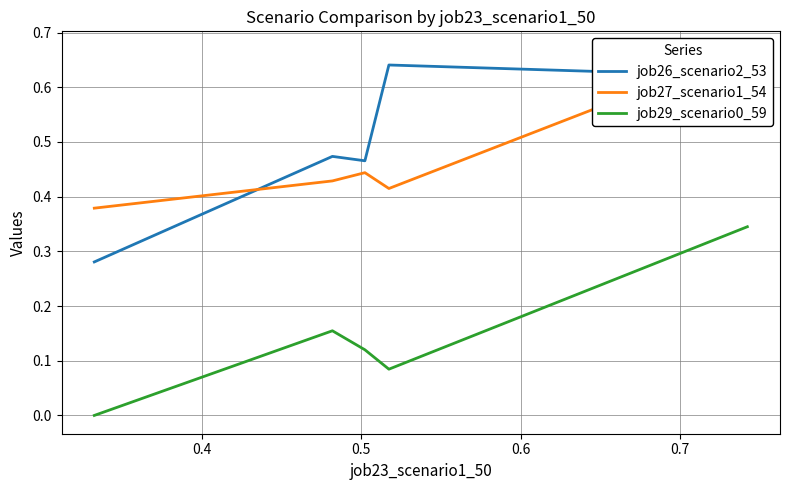

How many interior local peaks does the job29_scenario0_59 series have?

1